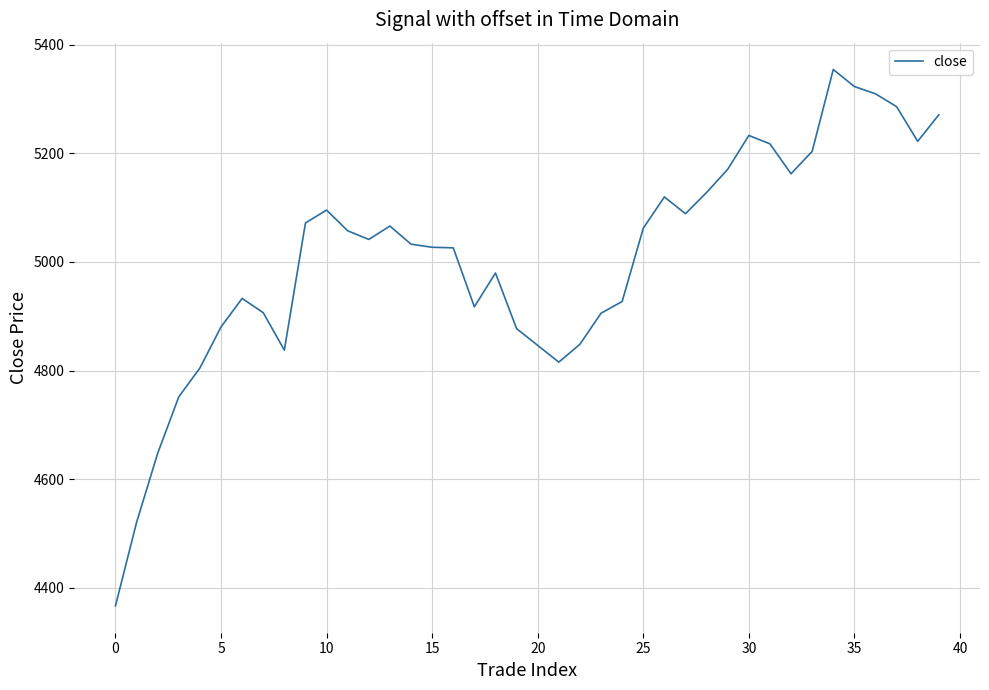

What is the difference between the maximum and minimum values?

988.4